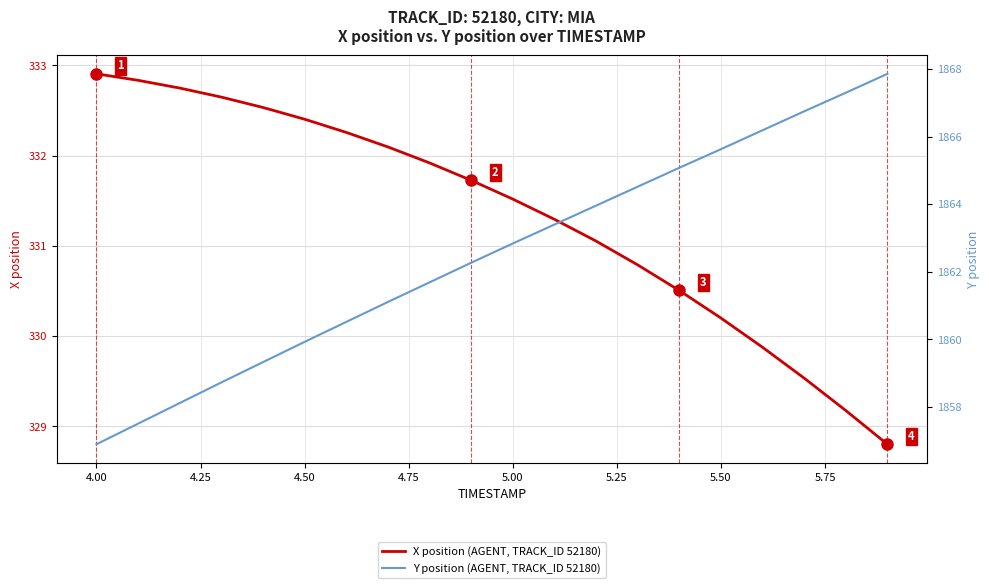

What are all the series names shown in the legend?

X position (AGENT, TRACK_ID 52180), Y position (AGENT, TRACK_ID 52180)